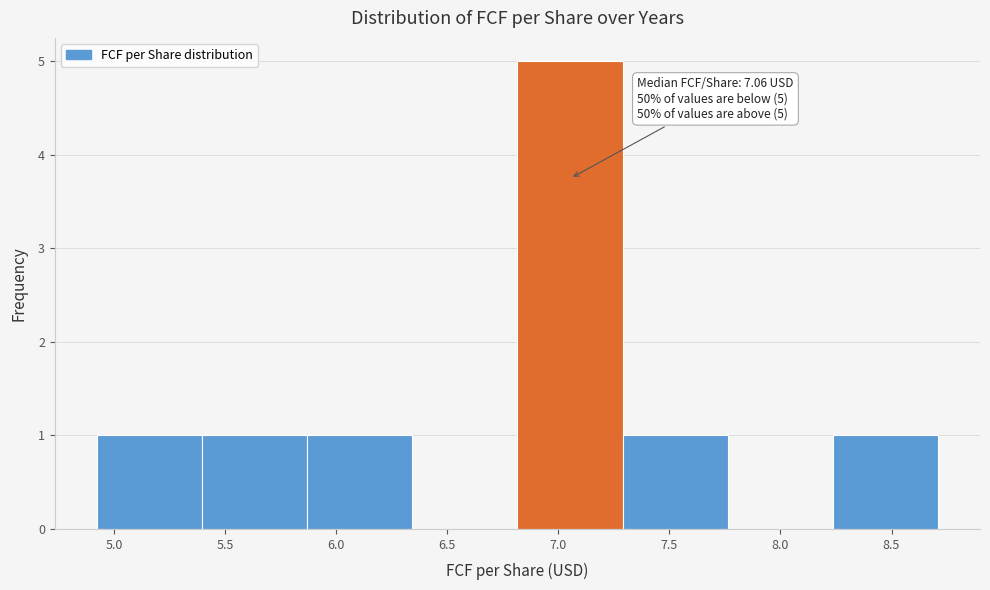

Over which range of the x-axis is the bar tallest?

6.80 to 7.30